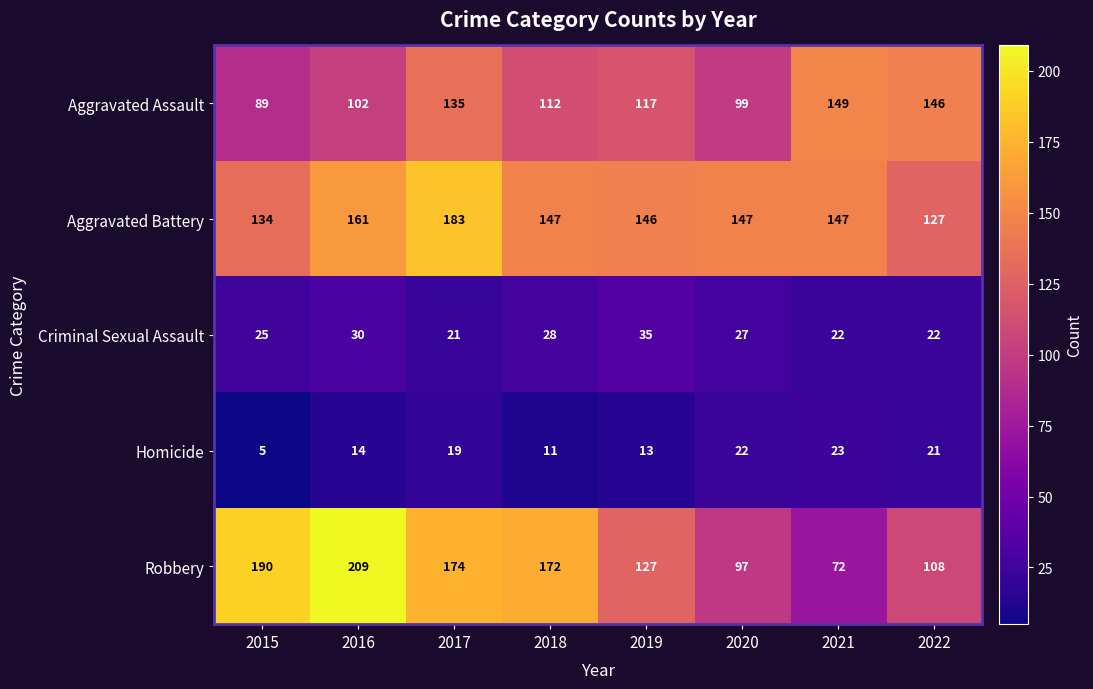

At which label does Robbery first exceed 172?

2015